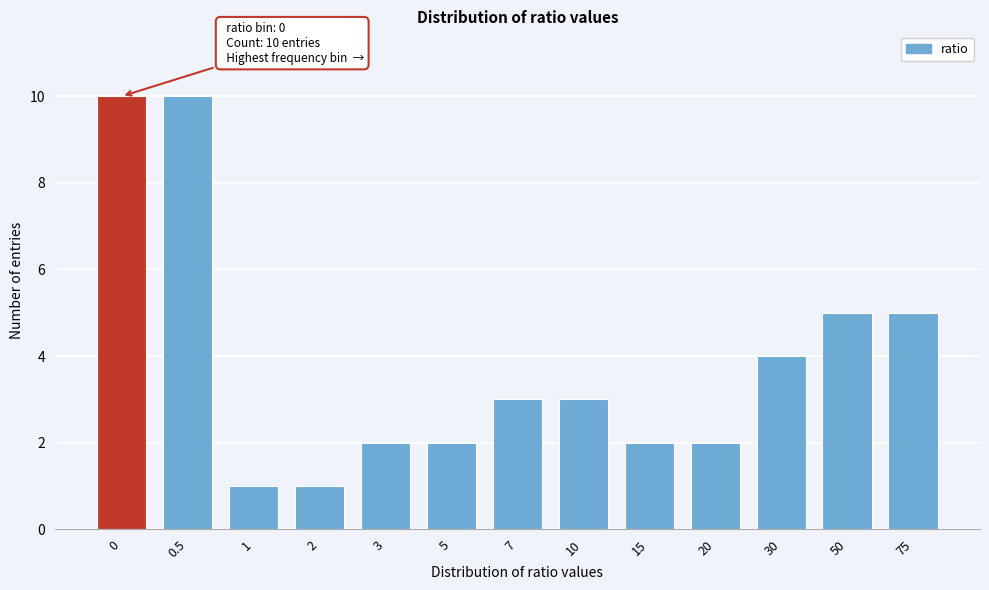

Reading left to right, what are all the values shown in this chart?

0=10	0.5=10	1=1	2=1	3=2	5=2	7=3	10=3	15=2	20=2	30=4	50=5	75=5